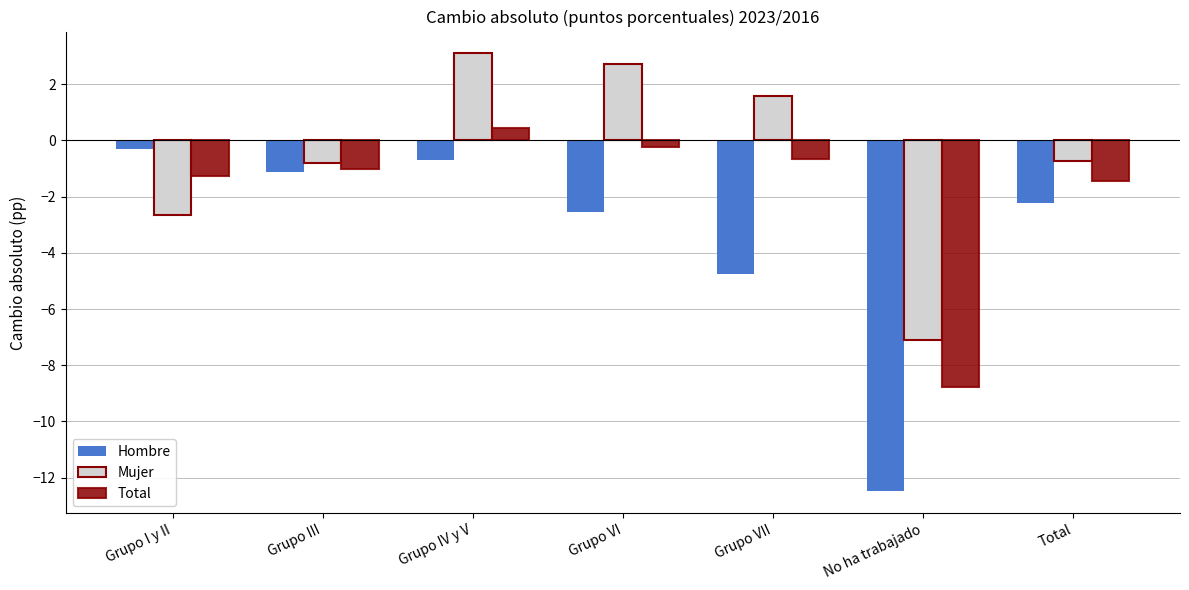

How many groups of bars are there?

7